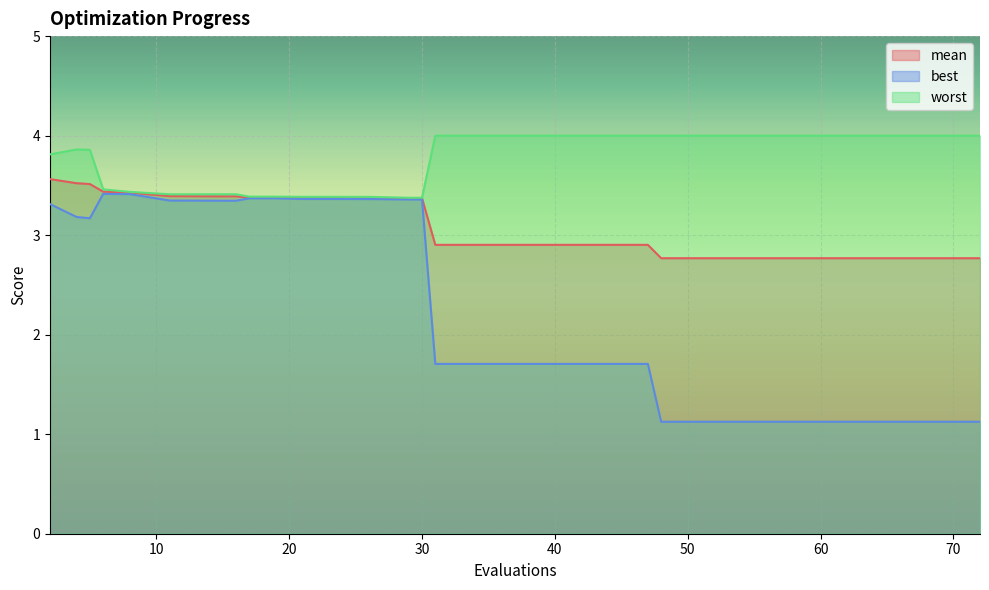

What is the value of the mean point at the 11th from the left?

3.4